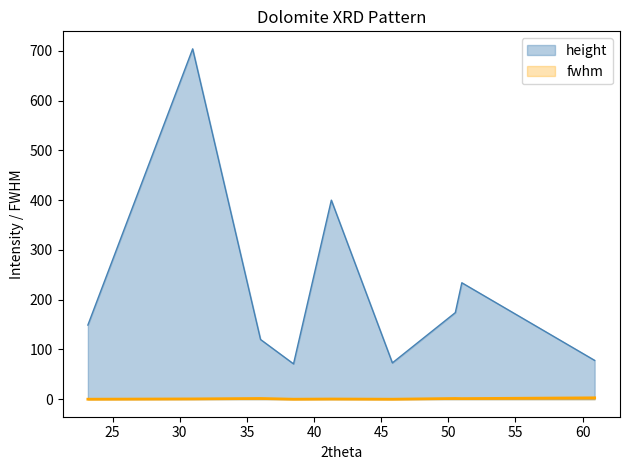

What is the average value of the height series?

222.6